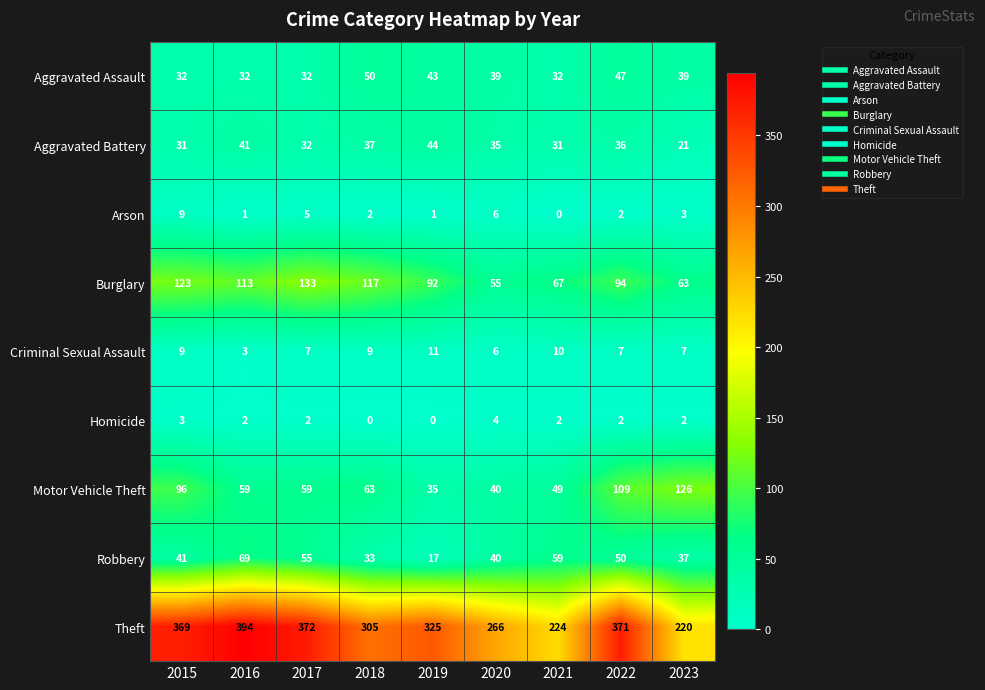

What is the difference between the highest and lowest values at 2023?

218